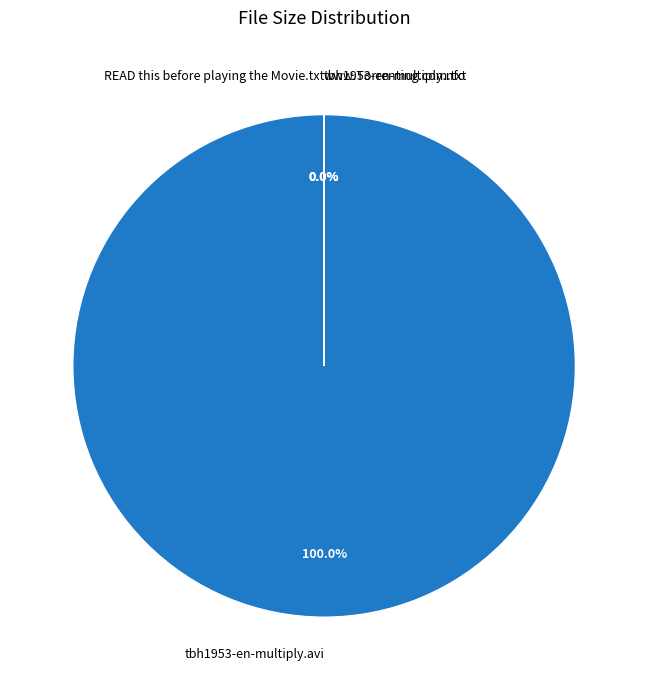

Which category has the biggest portion of the pie?

tbh1953-en-multiply.avi